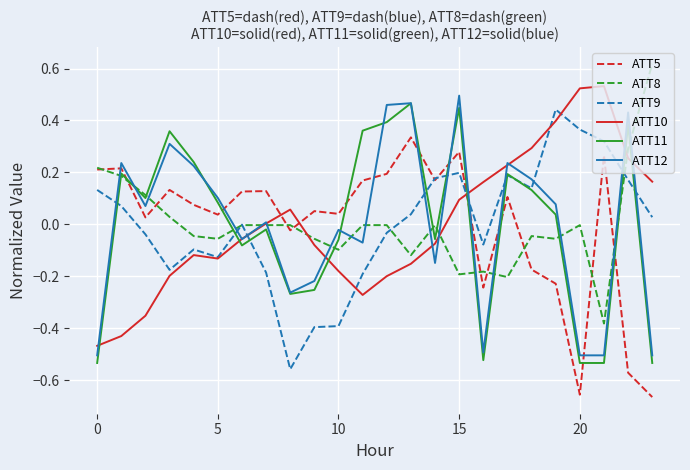

How many values in the ATT5 series exceed 0?

17